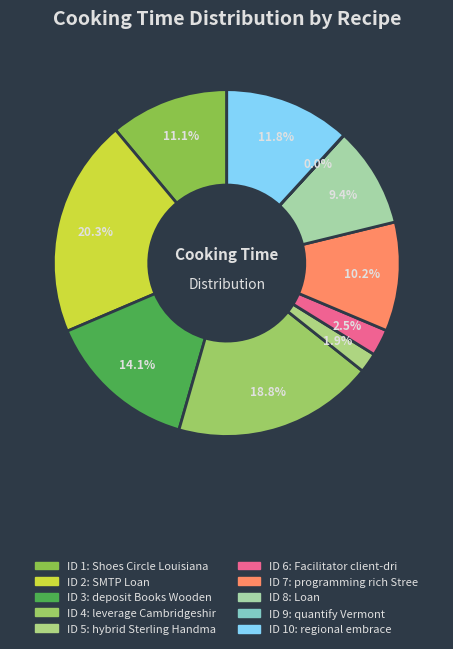

Rank the categories by value from highest to lowest.

2, 4, 3, 10, 1, 7, 8, 6, 5, 9